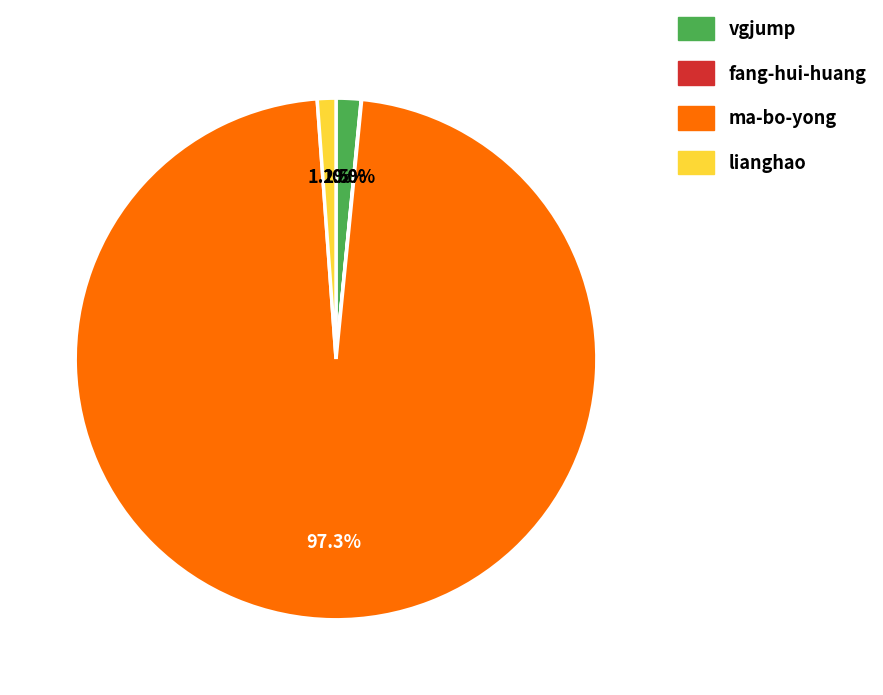

Which slice represents more than half of the pie?

ma-bo-yong